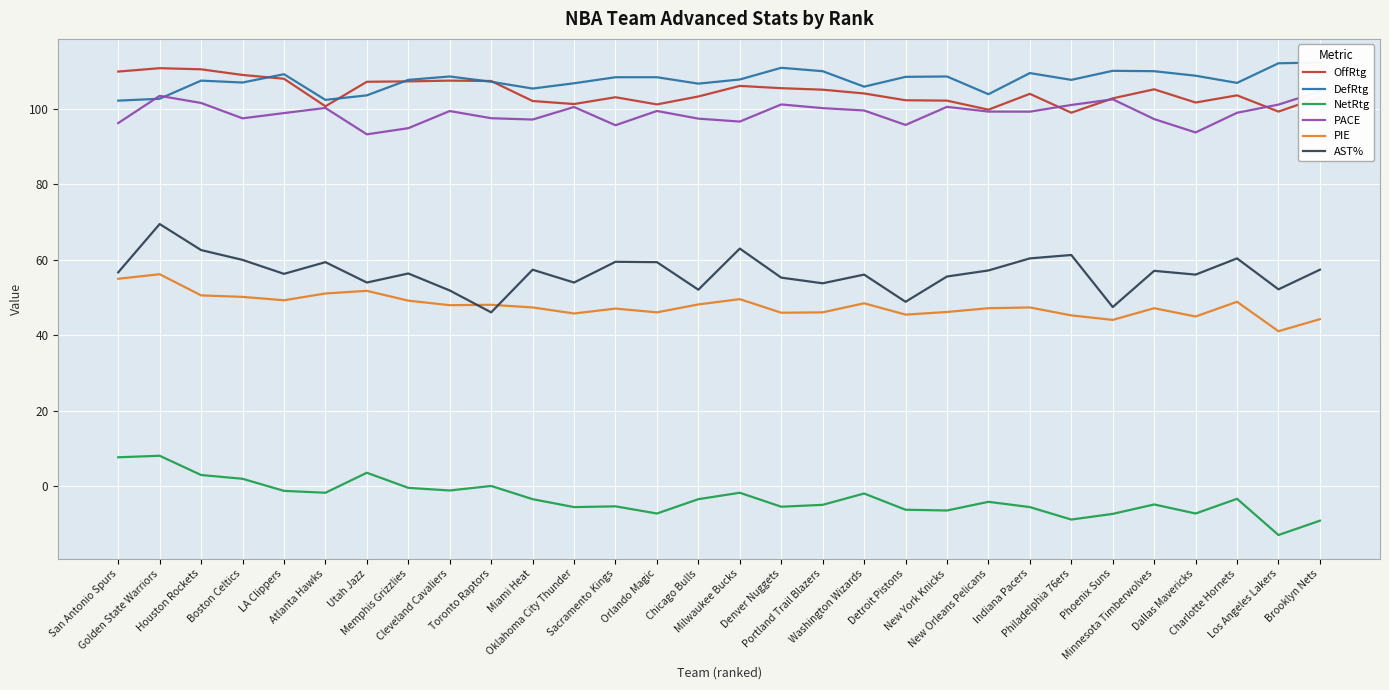

What is the label of the 6th point from the left?

Atlanta Hawks